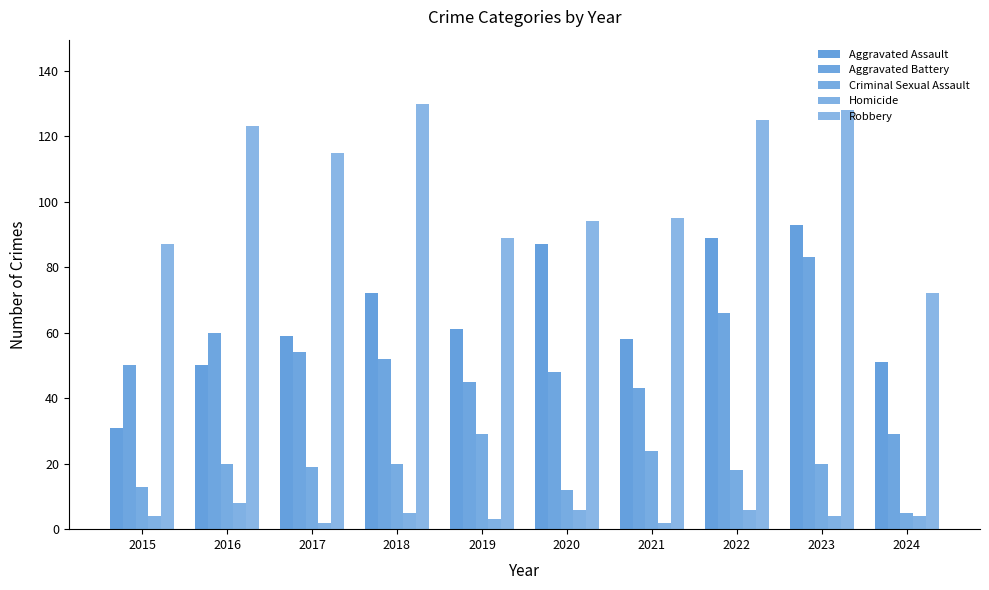

How many series are shown in this chart?

5